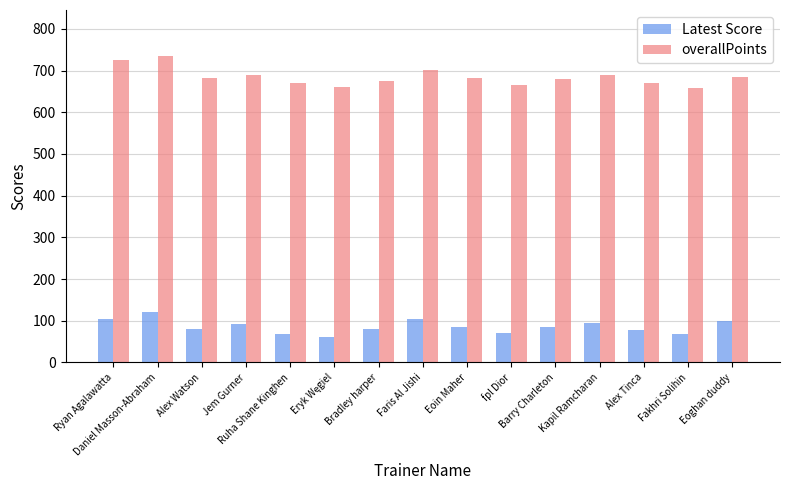

What is the average value of the Latest Score series?

86